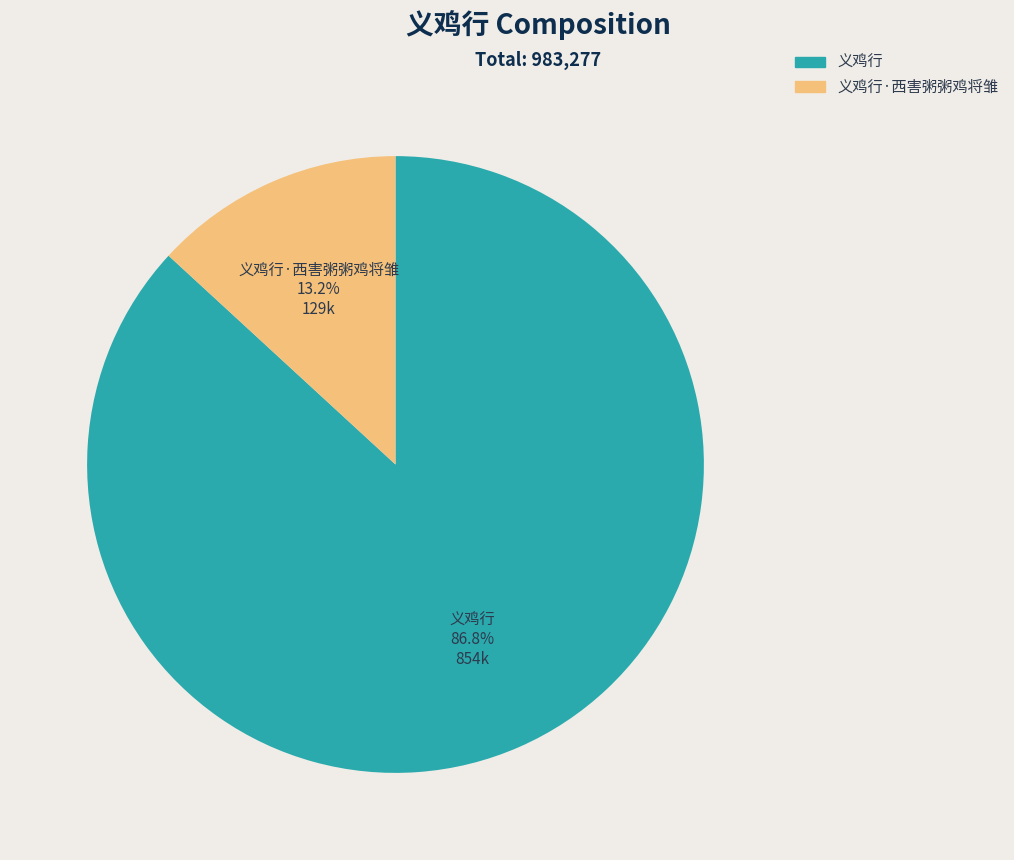

What is the ratio of the value at 义鸡行 to the value at 义鸡行·西害粥粥鸡将雏?

6.6